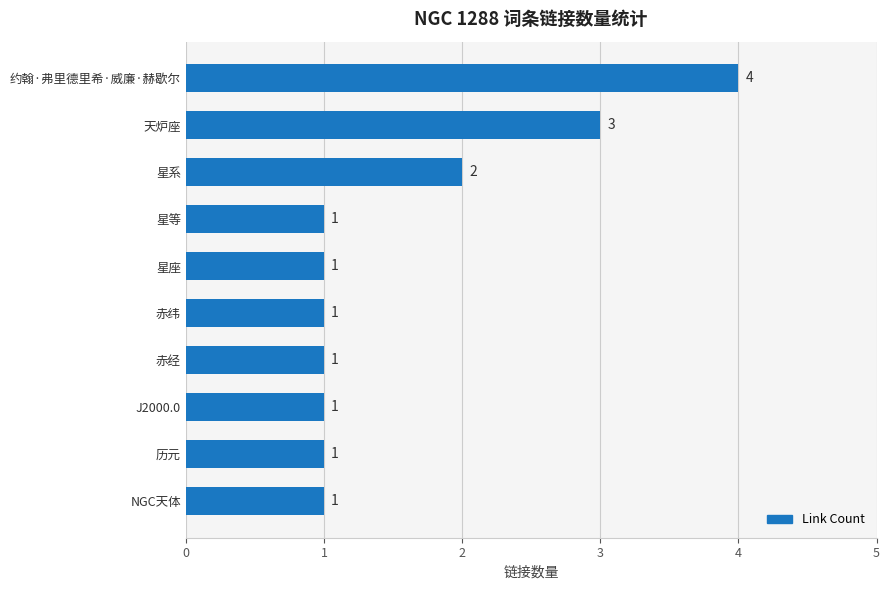

Is it true that the value at 约翰·弗里德里希·威廉·赫歇尔 is 4?

True